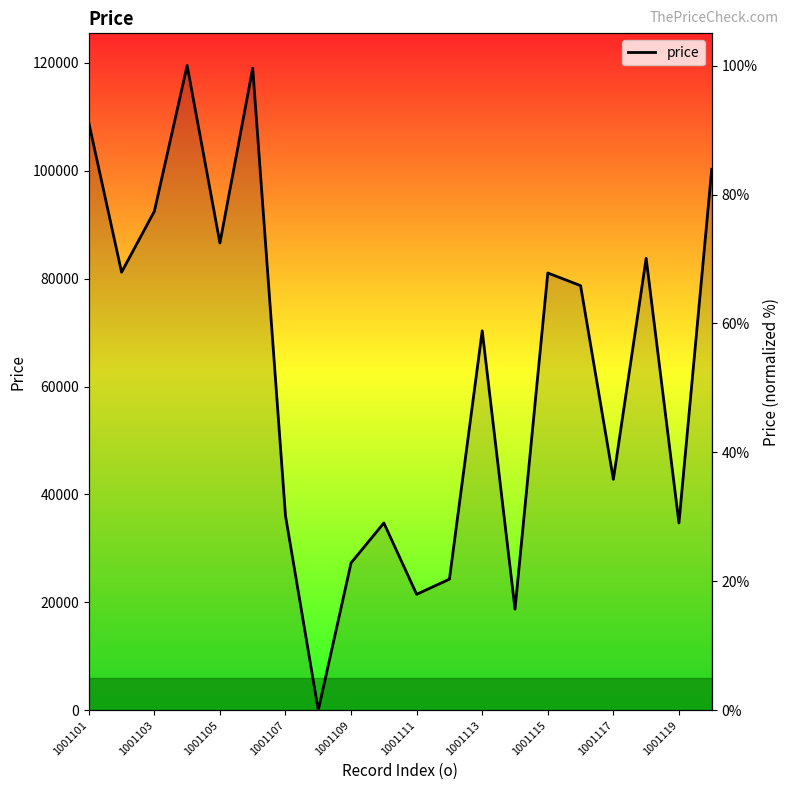

How many data points are above 65?

10